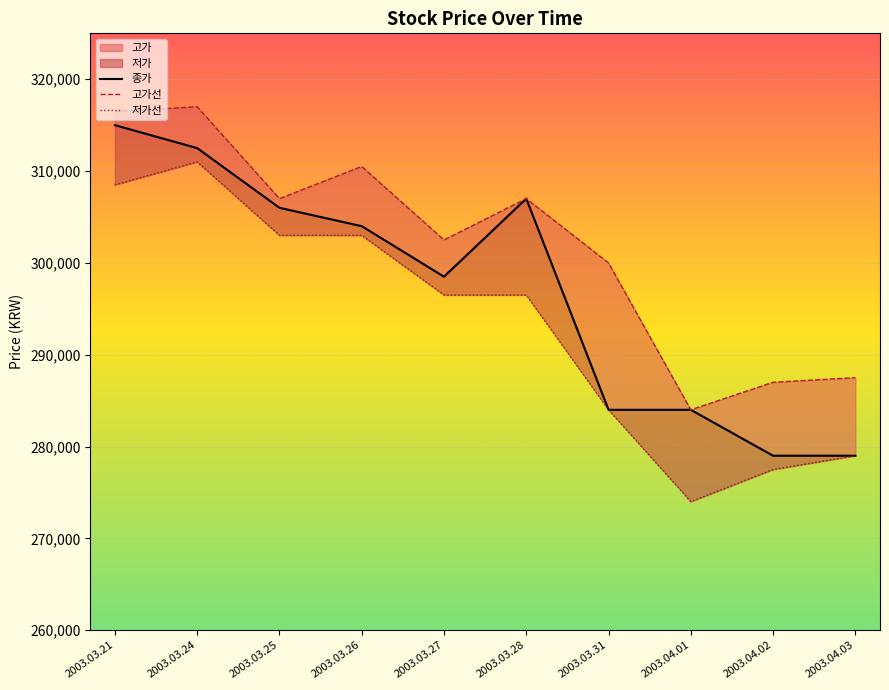

Where is the first local maximum for 고가선?

2003.03.24